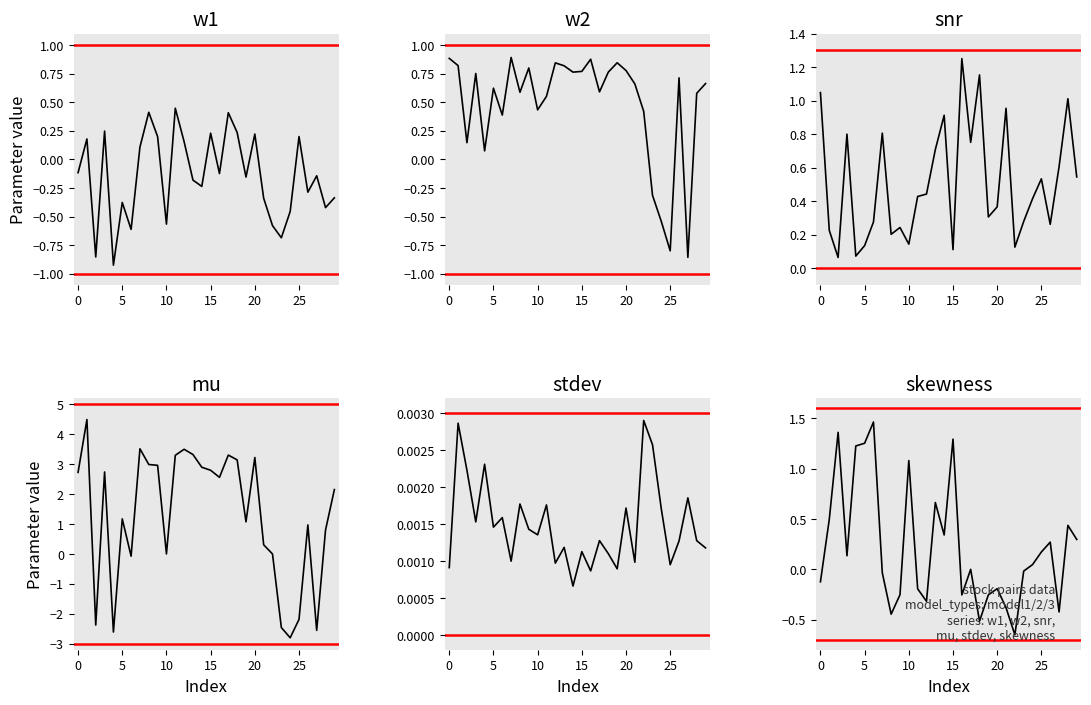

Rank the series by their maximum value, from lowest to highest.

stdev, w1, w2, snr, skewness, mu